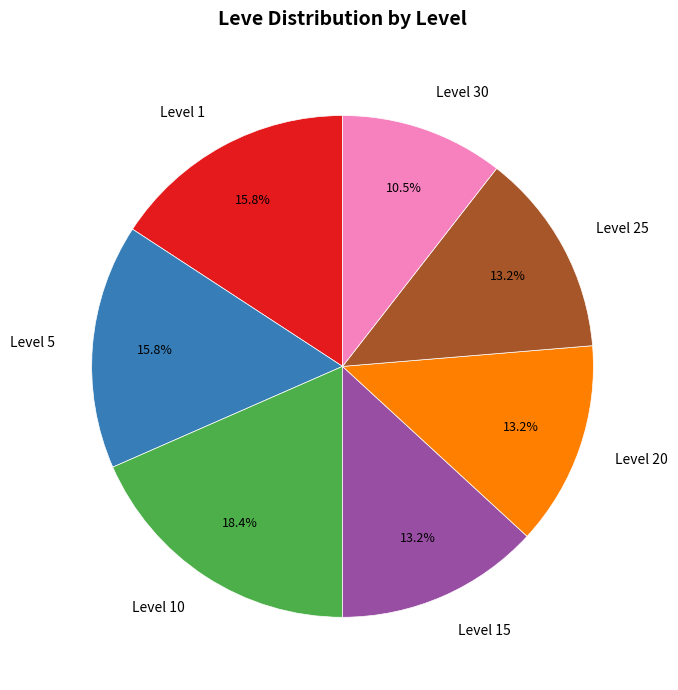

Between Level 30 and Level 10, which is larger?

Level 10